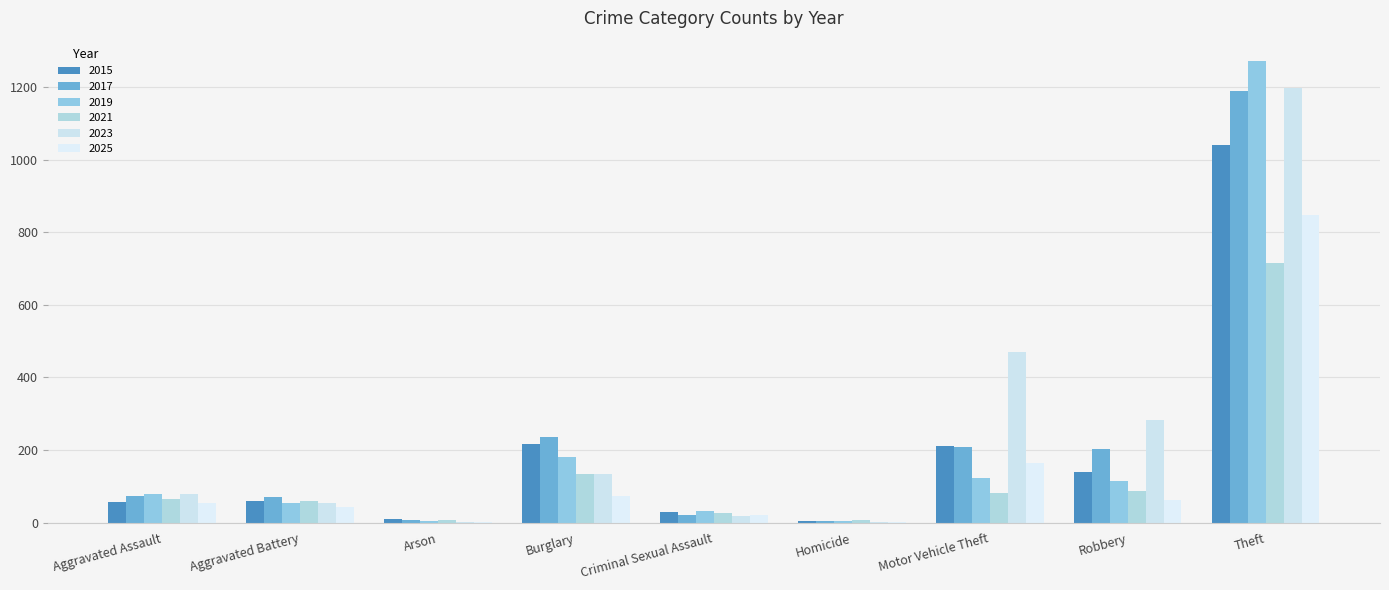

Which series has the largest range (max minus min)?

2019